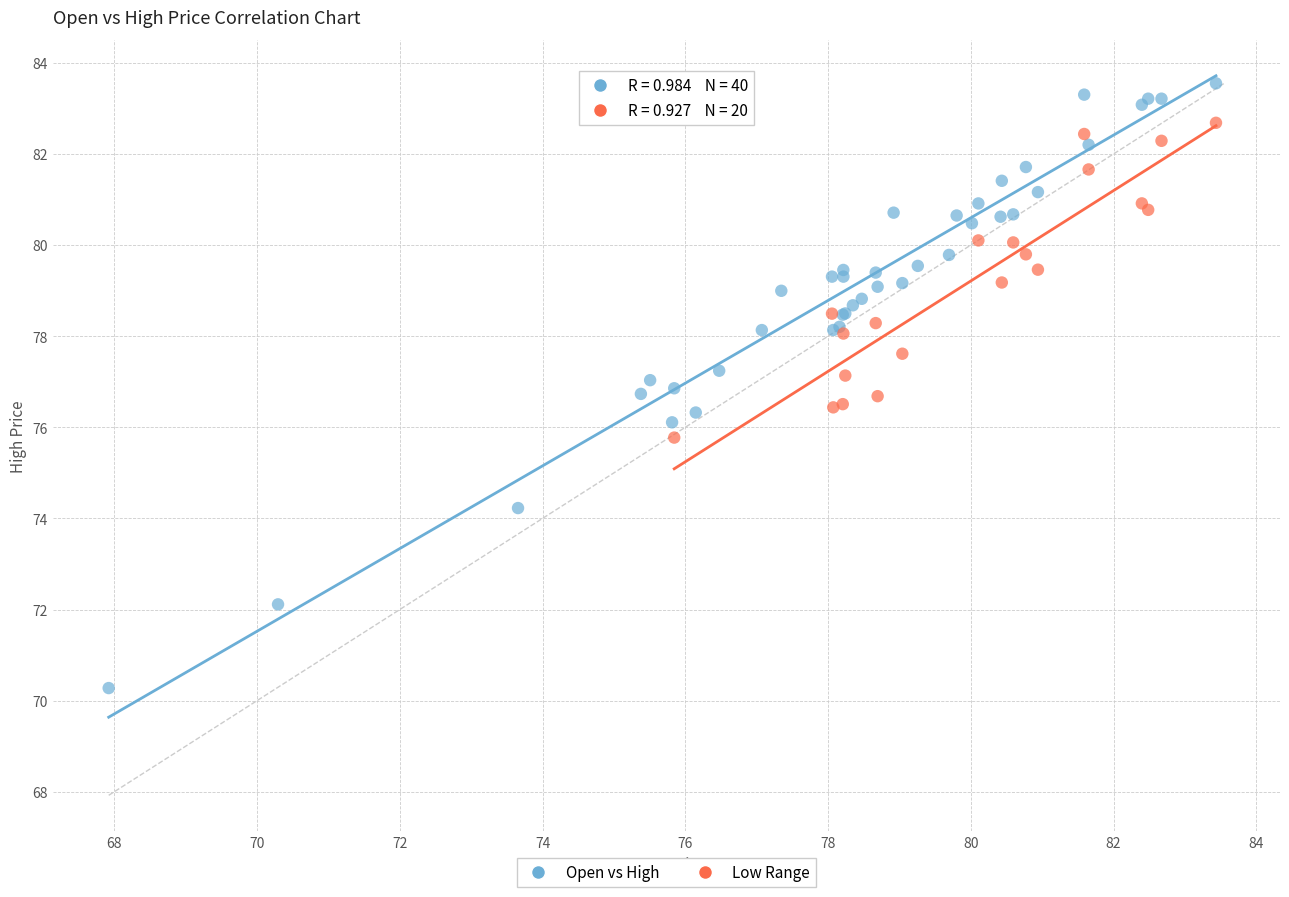

Which series reaches the maximum Y coordinate?

Open vs High